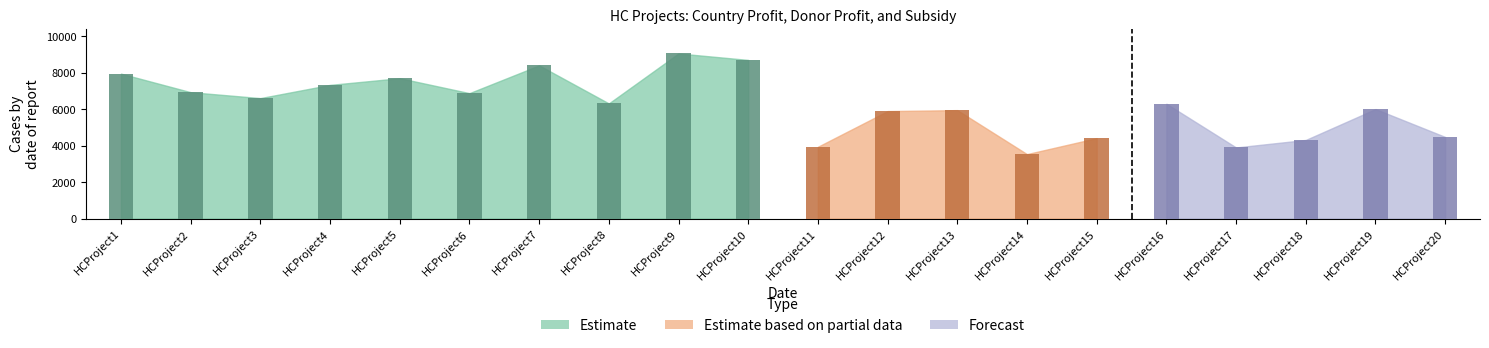

What is the sum of all CountryProfit values?

124649